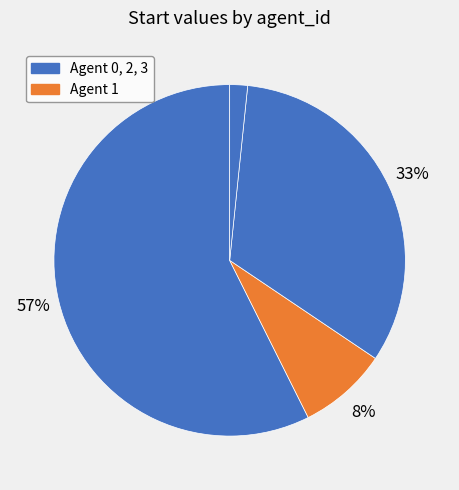

Count the number of slices in the pie.

4